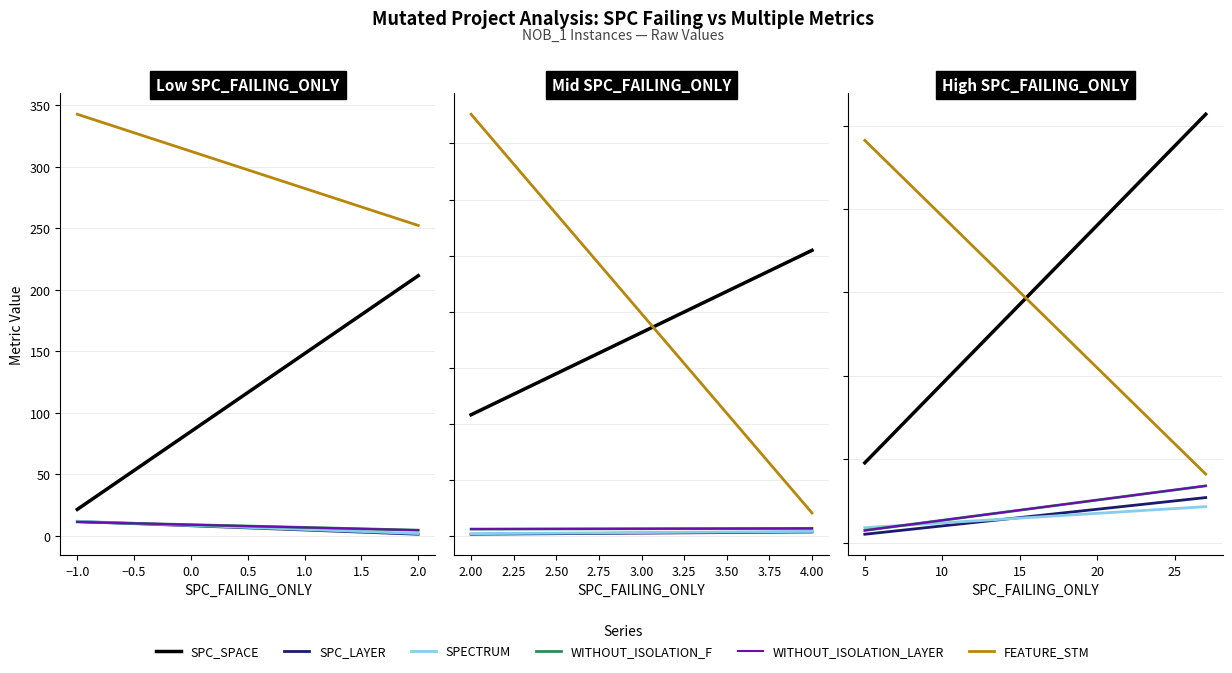

Between 12 and 17, which is larger?

12